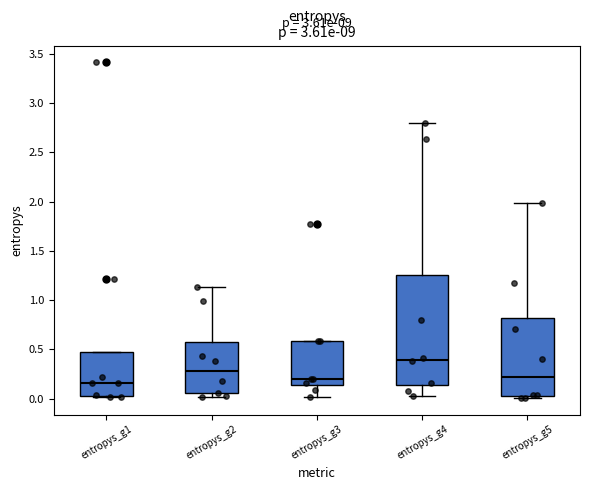

Comparing the boxes themselves (not the whiskers), which one is the tallest?

entropys_g4